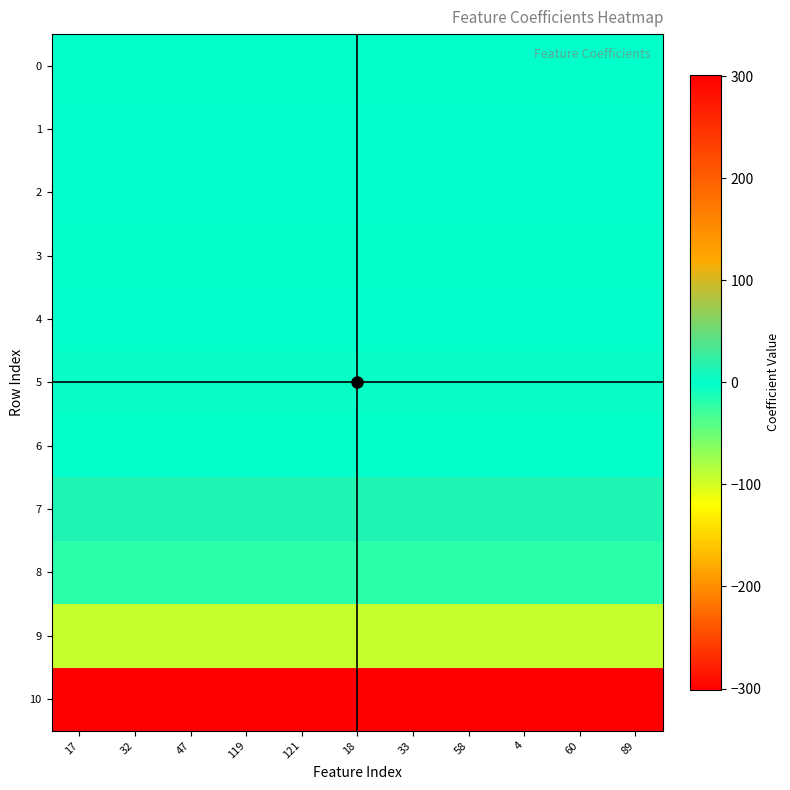

Which label corresponds to the largest value in the chart?

17